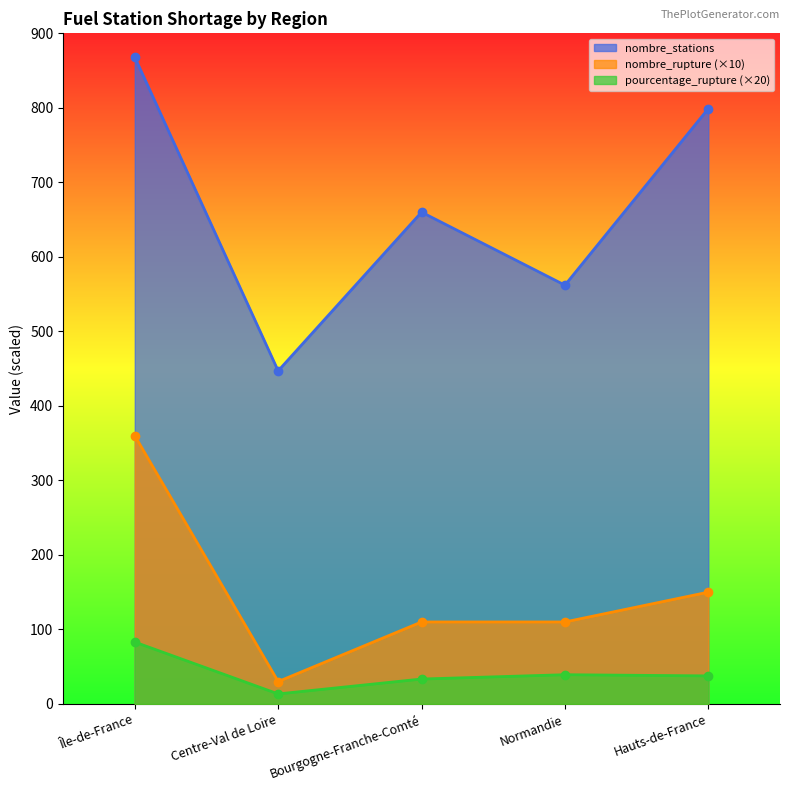

At which category does the chart reach its peak across all series?

Île-de-France